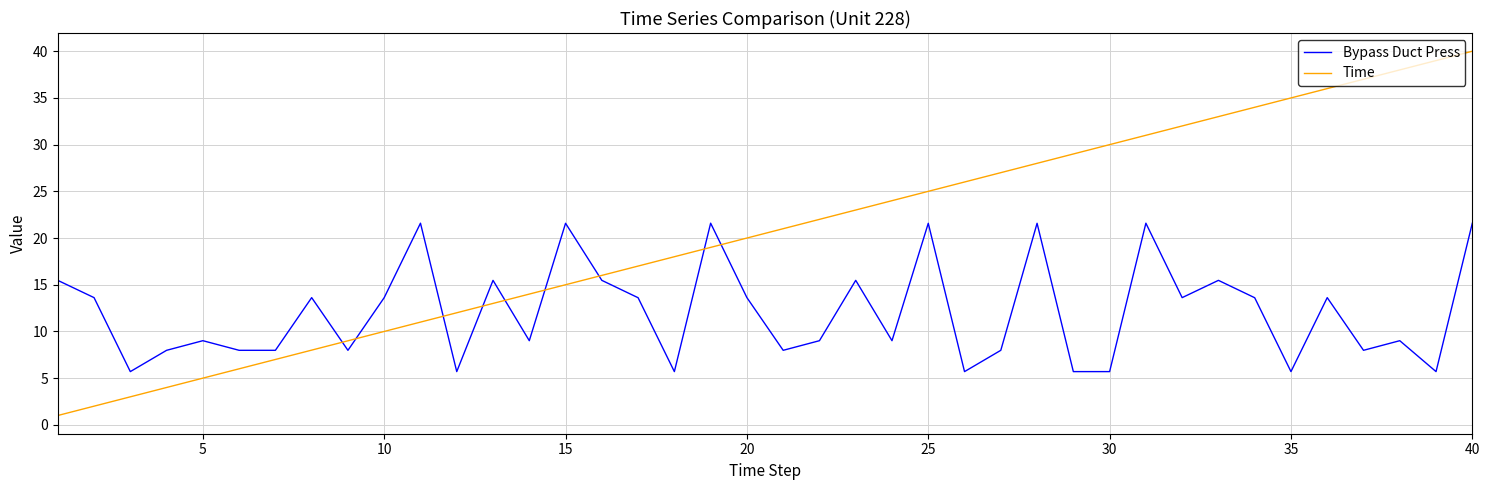

How many times do Time and Bypass Duct Press cross each other?

9